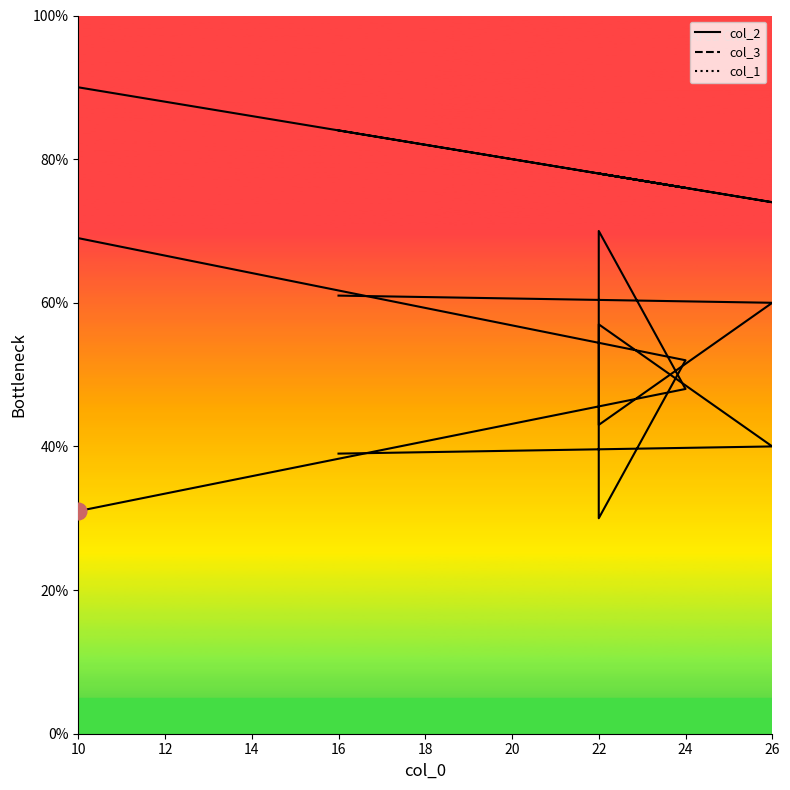

True or false: col_2_line has more than 1 interior local peaks.

False